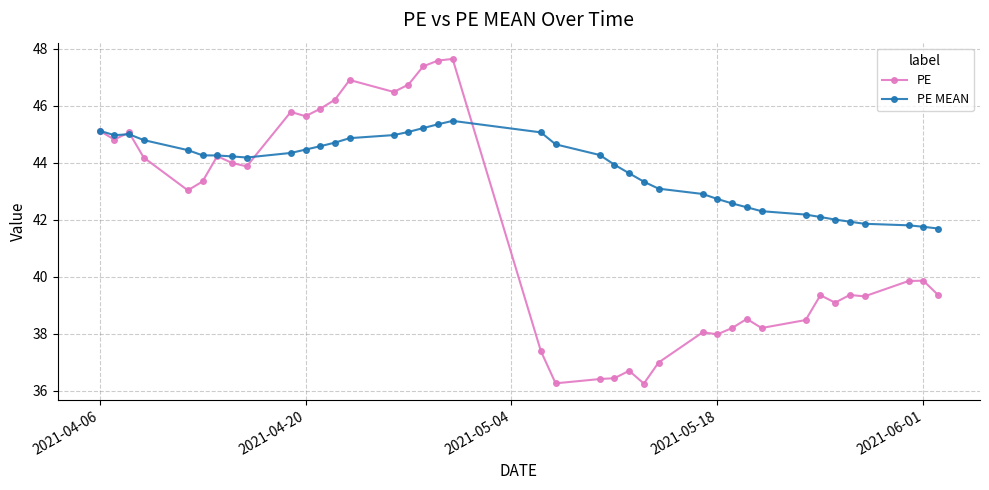

List the series in order of their peak value, highest first.

PE, PE MEAN